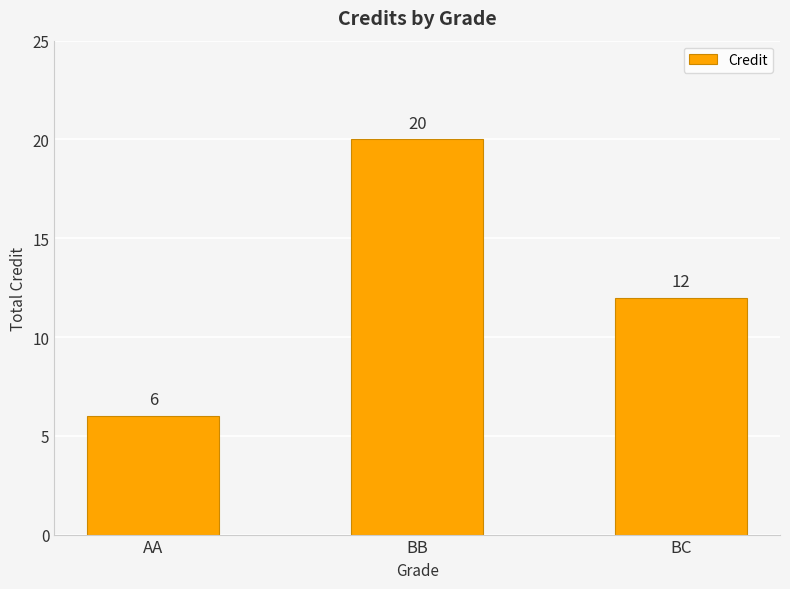

What is the value of the 2nd bar from the left?

20